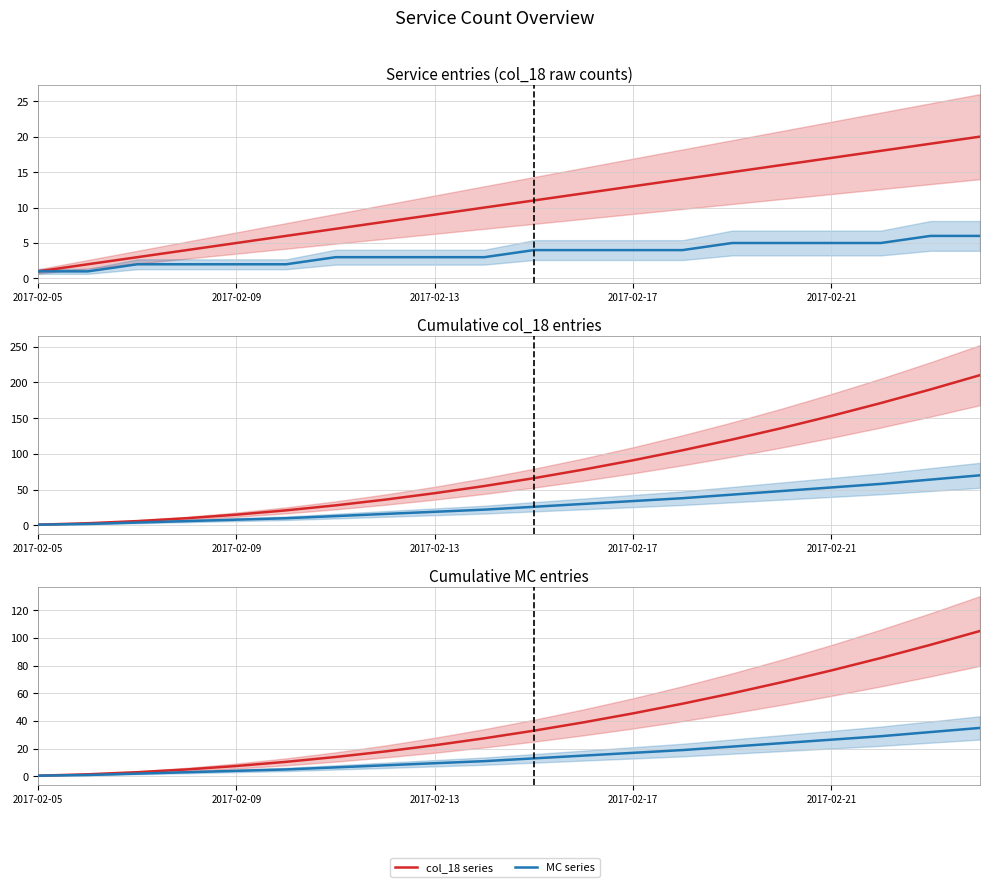

At 19, list the series in order from smallest to largest.

MC series, col_18 series